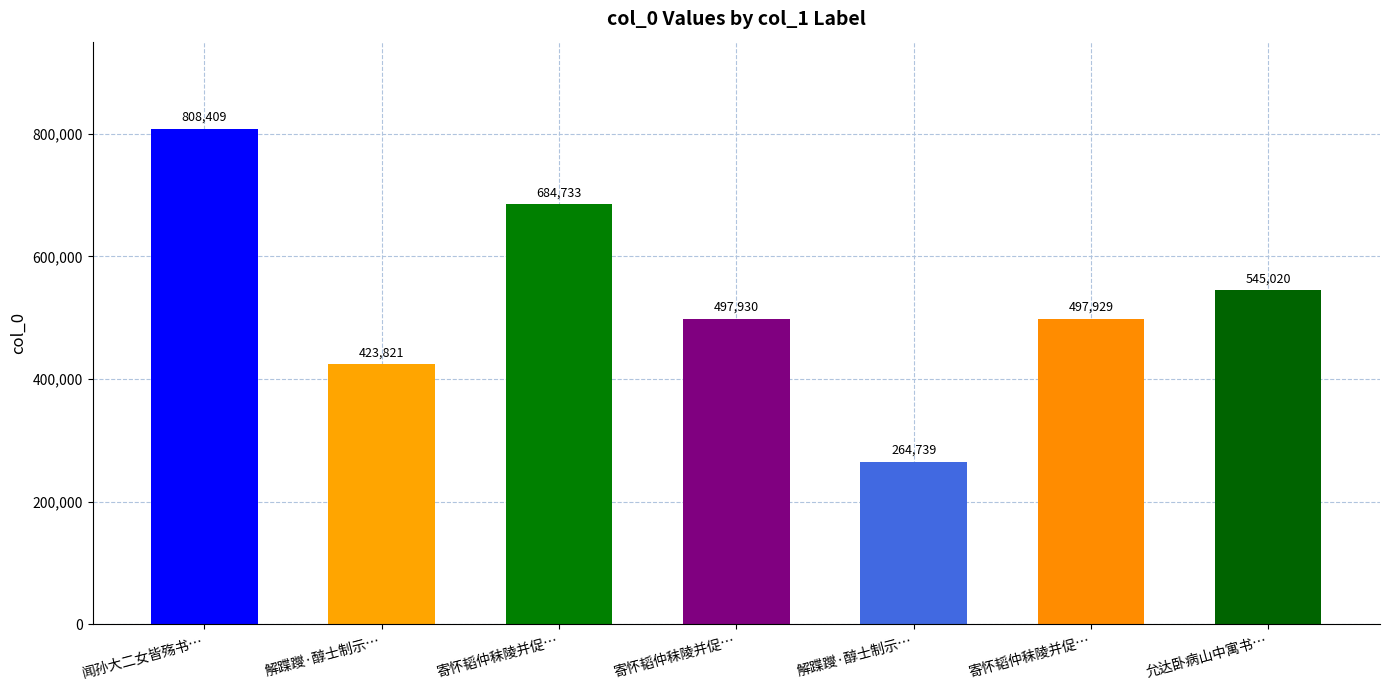

Read the value at 寄怀韬仲秣陵并促归骑 其一, to the nearest 10.

497930